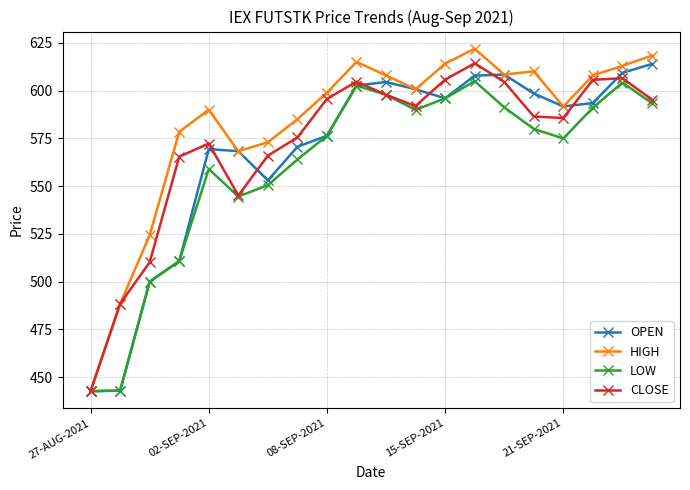

Does the chart display data point markers on the line(s)?

Yes